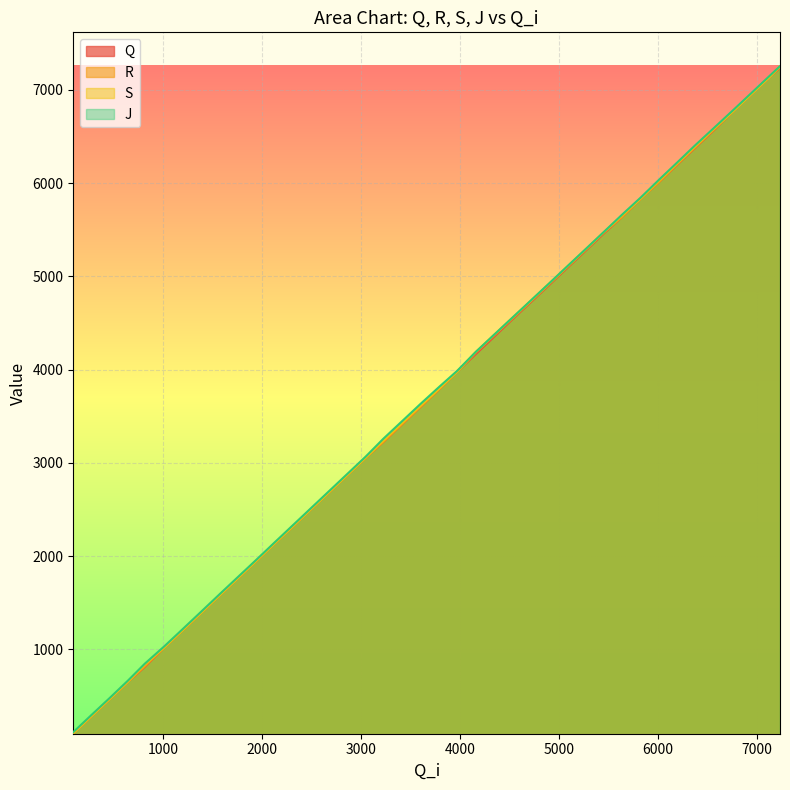

How many series are shown in this chart?

4